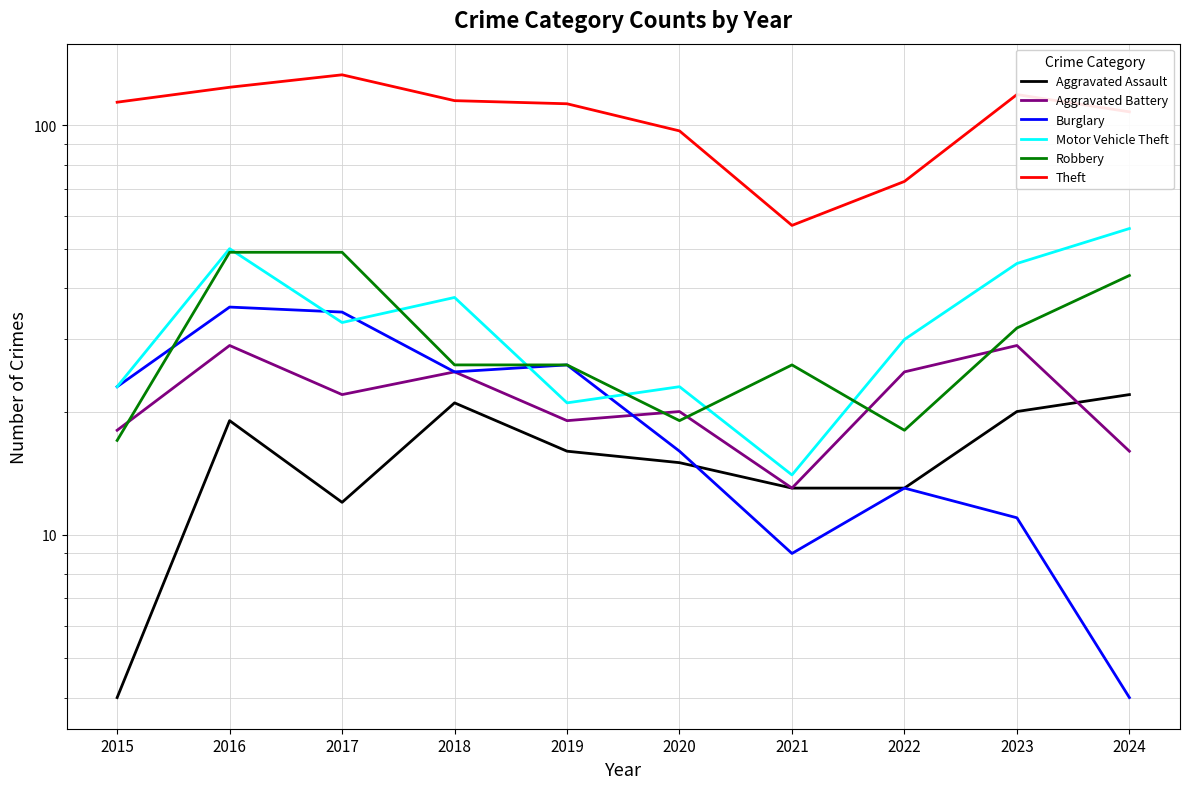

Reading left to right, extract all data points from this chart.

Aggravated Assault: 2015=4	2016=19	2017=12	2018=21	2019=16	2020=15	2021=13	2022=13	2023=20	2024=22
Aggravated Battery: 2015=18	2016=29	2017=22	2018=25	2019=19	2020=20	2021=13	2022=25	2023=29	2024=16
Burglary: 2015=23	2016=36	2017=35	2018=25	2019=26	2020=16	2021=9	2022=13	2023=11	2024=4
Motor Vehicle Theft: 2015=23	2016=50	2017=33	2018=38	2019=21	2020=23	2021=14	2022=30	2023=46	2024=56
Robbery: 2015=17	2016=49	2017=49	2018=26	2019=26	2020=19	2021=26	2022=18	2023=32	2024=43
Theft: 2015=114	2016=124	2017=133	2018=115	2019=113	2020=97	2021=57	2022=73	2023=119	2024=108